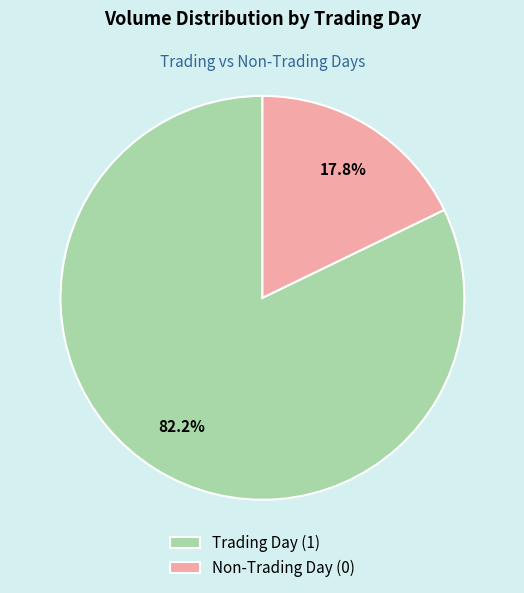

Rank the categories by value from highest to lowest.

Trading Day (1), Non-Trading Day (0)